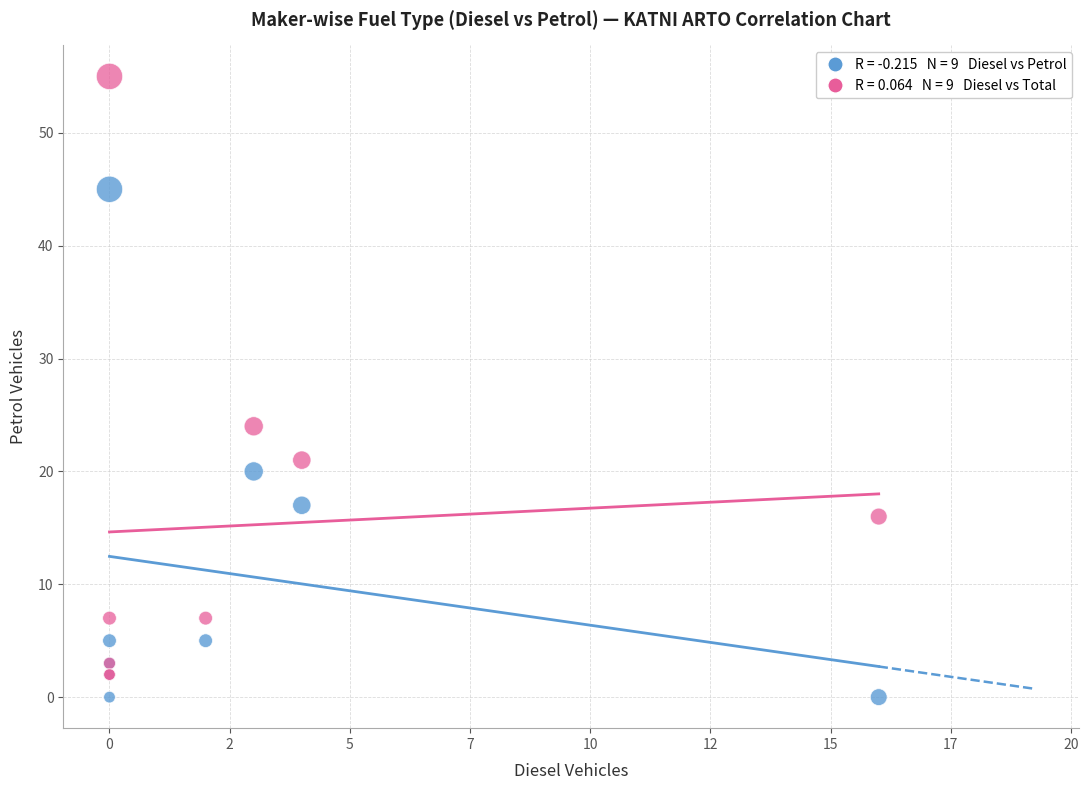

Across all series, what Y value is closest to 27?

24